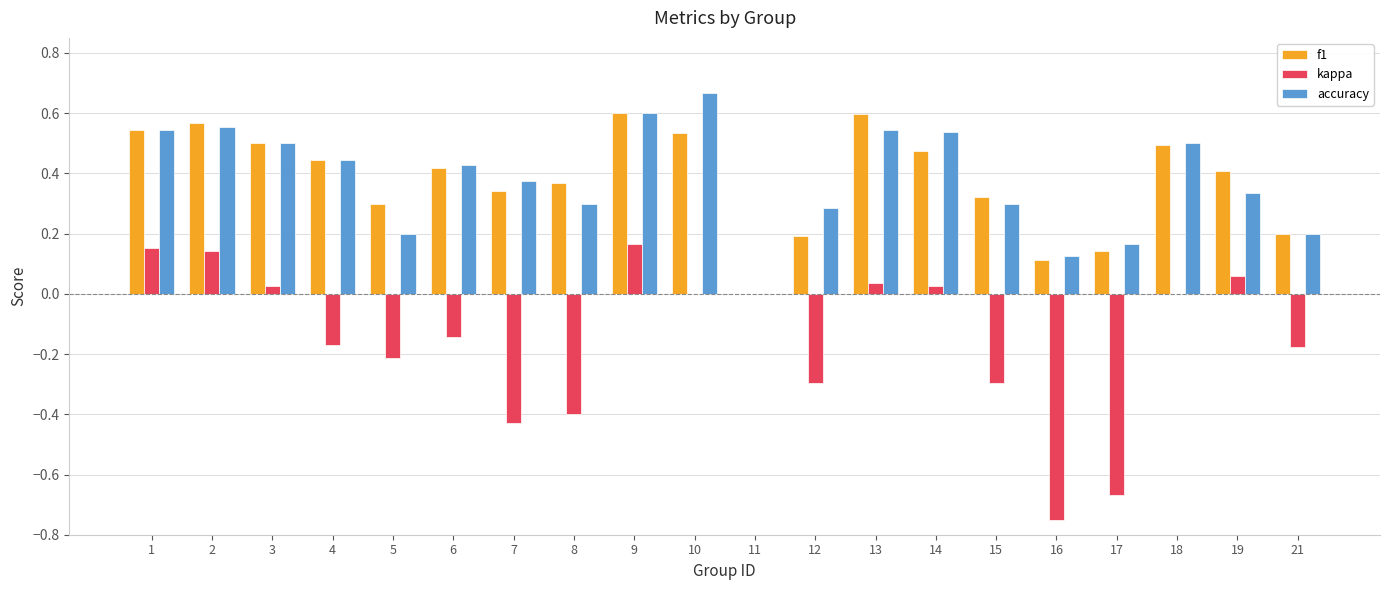

Which series changed the most between 2 and 5?

accuracy